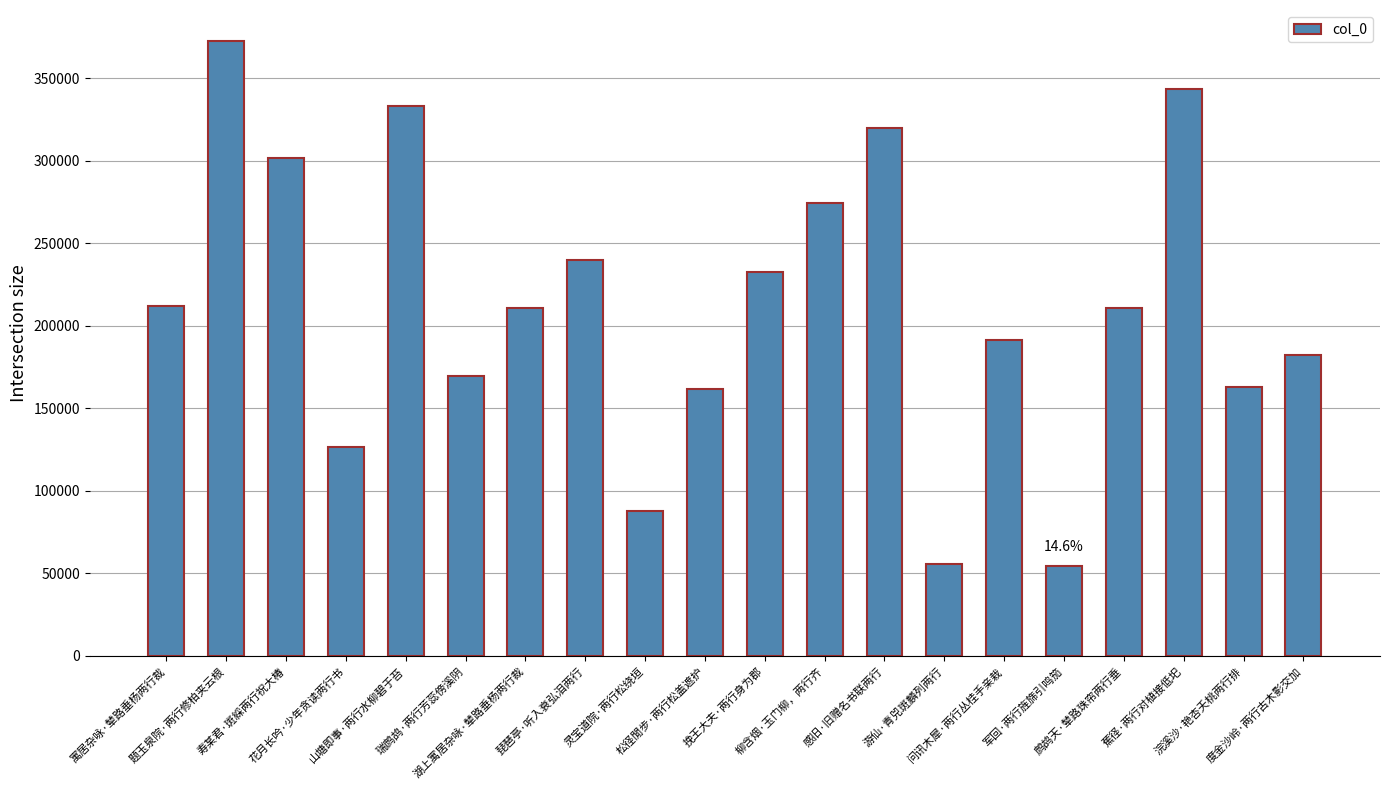

Where does the data first go above 210758?

寓居杂咏·辇路垂杨两行裁